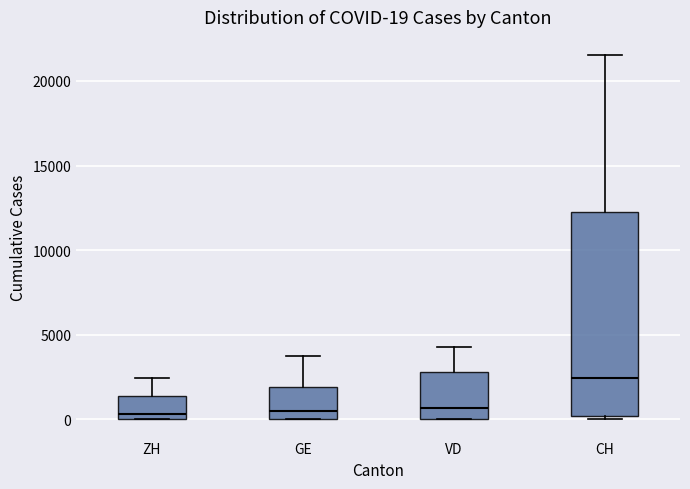

Comparing the boxes themselves (not the whiskers), which one is the tallest?

CH